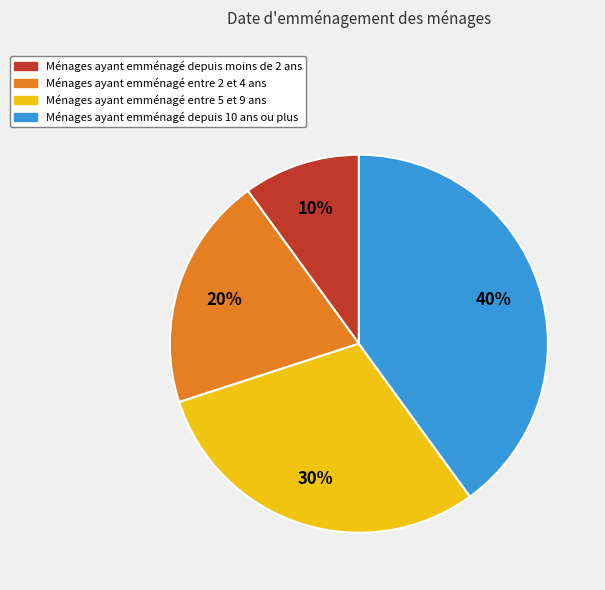

Is there a majority slice in this chart?

No